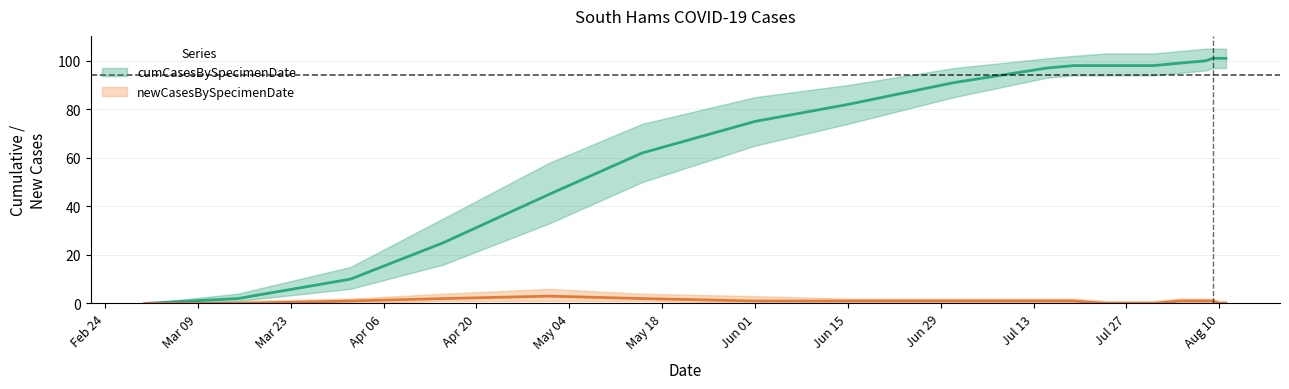

Reading left to right, transcribe all the data shown in this chart.

cumCasesBySpecimenDate: 0	2	10	25	45	62	75	82	91	97	98	98	98	99	100	101	101	101
cumCasesBySpecimenDate_upper: 0	4	15	35	58	74	85	90	97	101	102	103	103	104	105	105	105	105
cumCasesBySpecimenDate_lower: 0	1	6	16	33	50	65	74	85	93	94	94	94	95	96	97	97	97
newCasesBySpecimenDate: 0	0	1	2	3	2	1	1	1	1	1	0	0	1	1	1	0	0
newCasesBySpecimenDate_upper: 0	1	2	4	6	4	3	2	2	2	2	1	1	2	2	2	1	1
newCasesBySpecimenDate_lower: 0	0	0	1	1	1	0	0	0	0	0	0	0	0	0	0	0	0